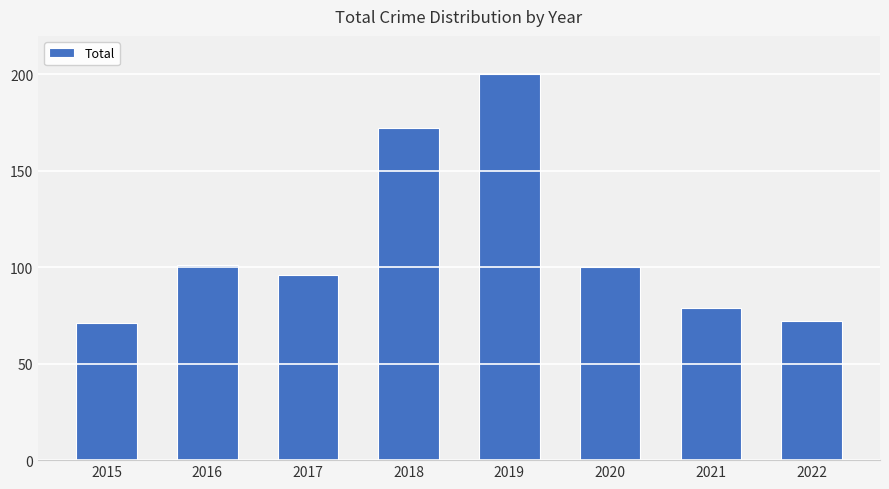

What is the smallest value displayed?

71